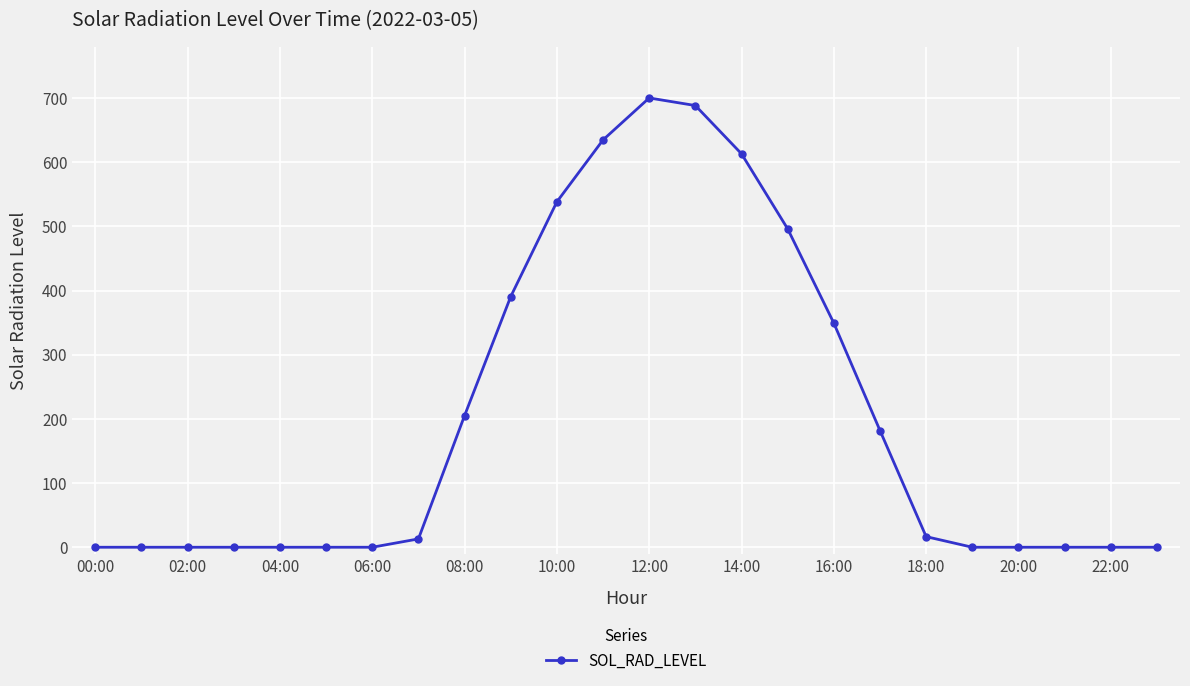

Reading left to right, transcribe all the data shown in this chart.

0.0	0.0	0.0	0.0	0.0	0.0	0.0	13.0	205.1	390.6	538.3	634.7	700.1	688.3	613.1	496.1	349.3	181.9	16.5	0.0	0.0	0.0	0.0	0.0